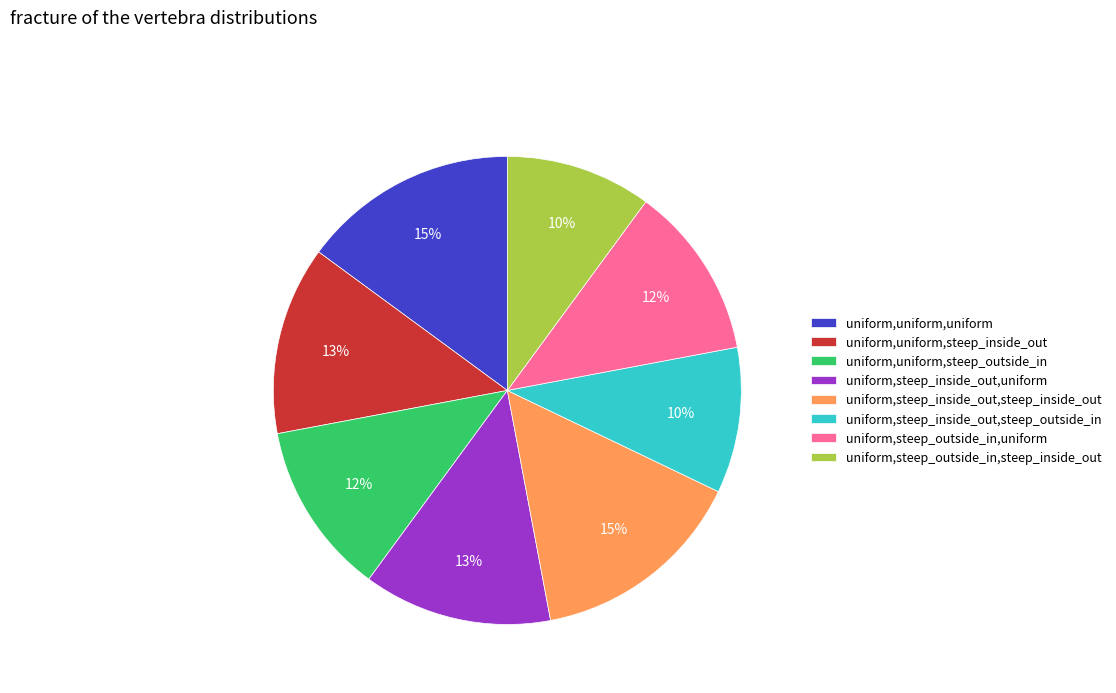

What percentage is the uniform,uniform,steep_inside_out slice, to the nearest percent?

13%